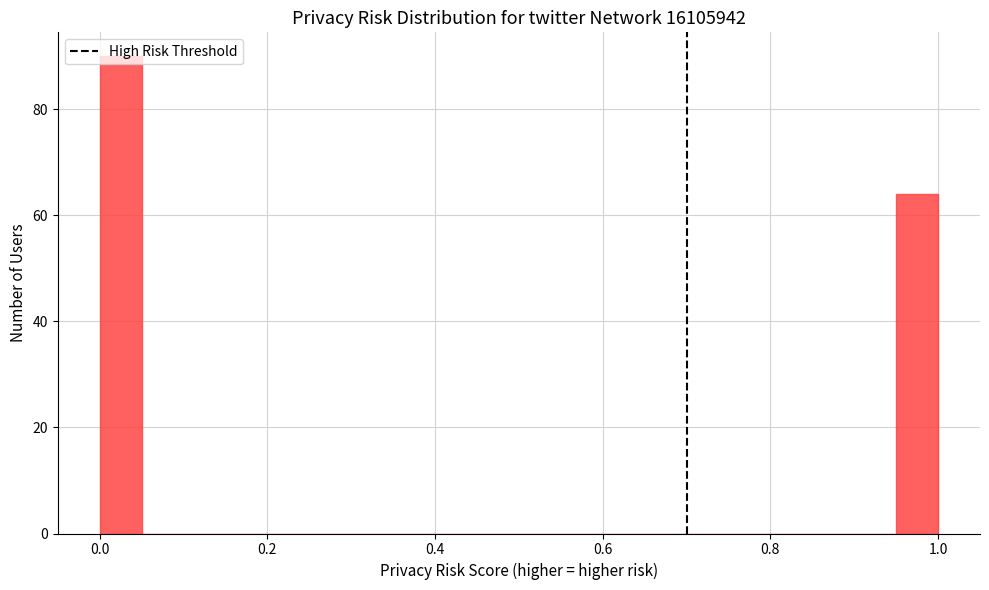

Around what value on the x-axis is the tallest bar? Give the approximate position of its centre, as read against the axis.

0.02